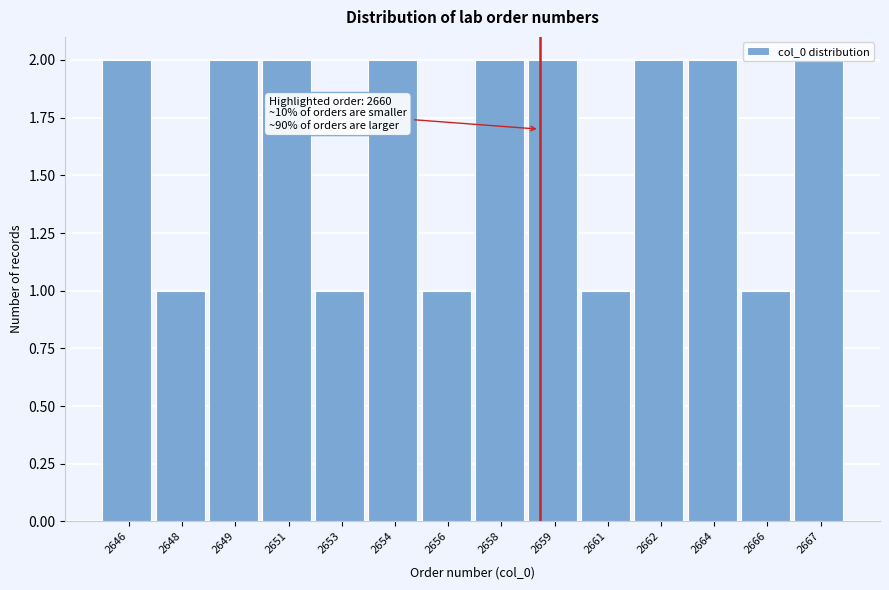

What is the value of the 13th bar from the left?

1